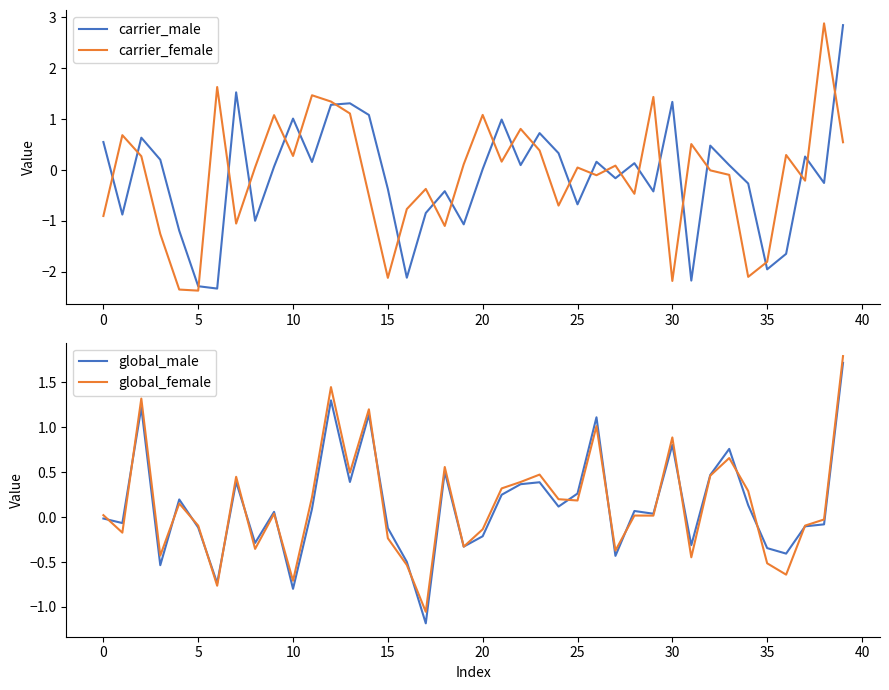

Is this an area chart (filled region under the line)?

No